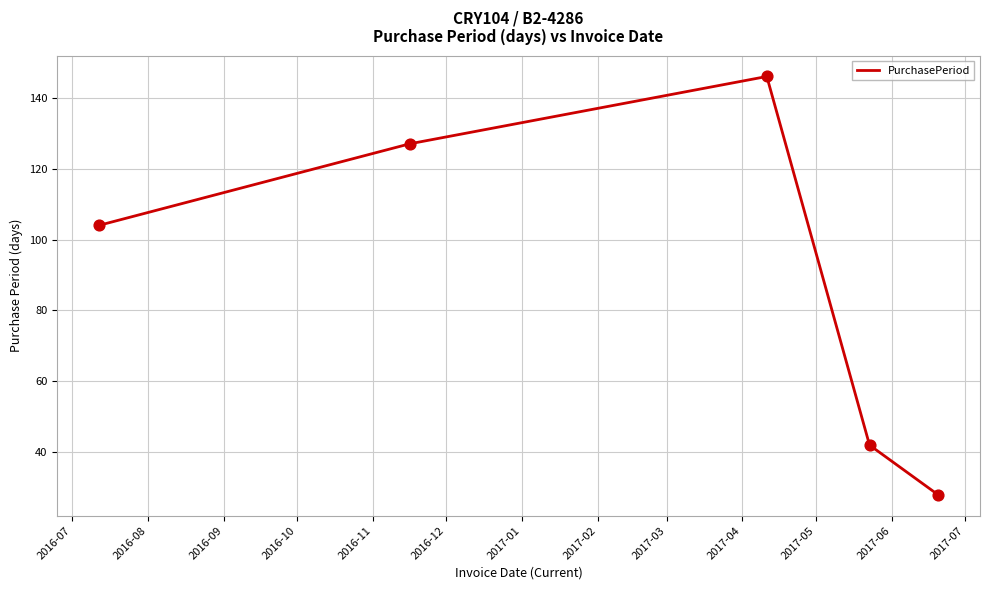

How many interior local peaks (higher than both neighbors) does the data have?

1